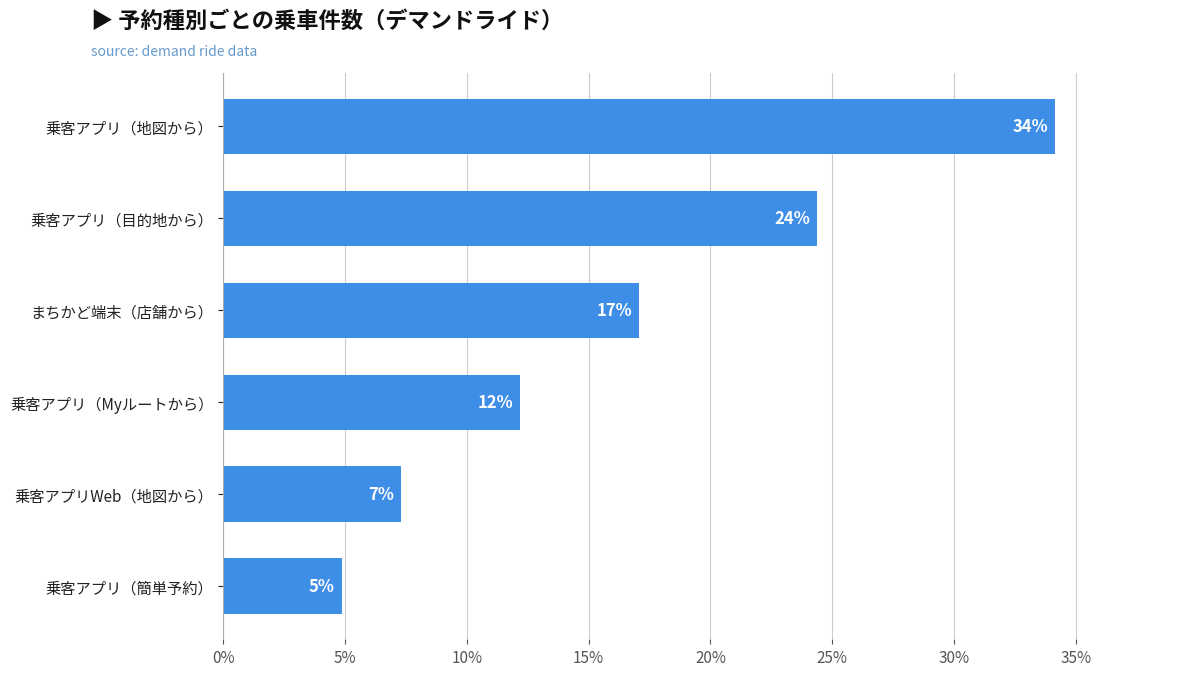

How many bars are there in total?

6